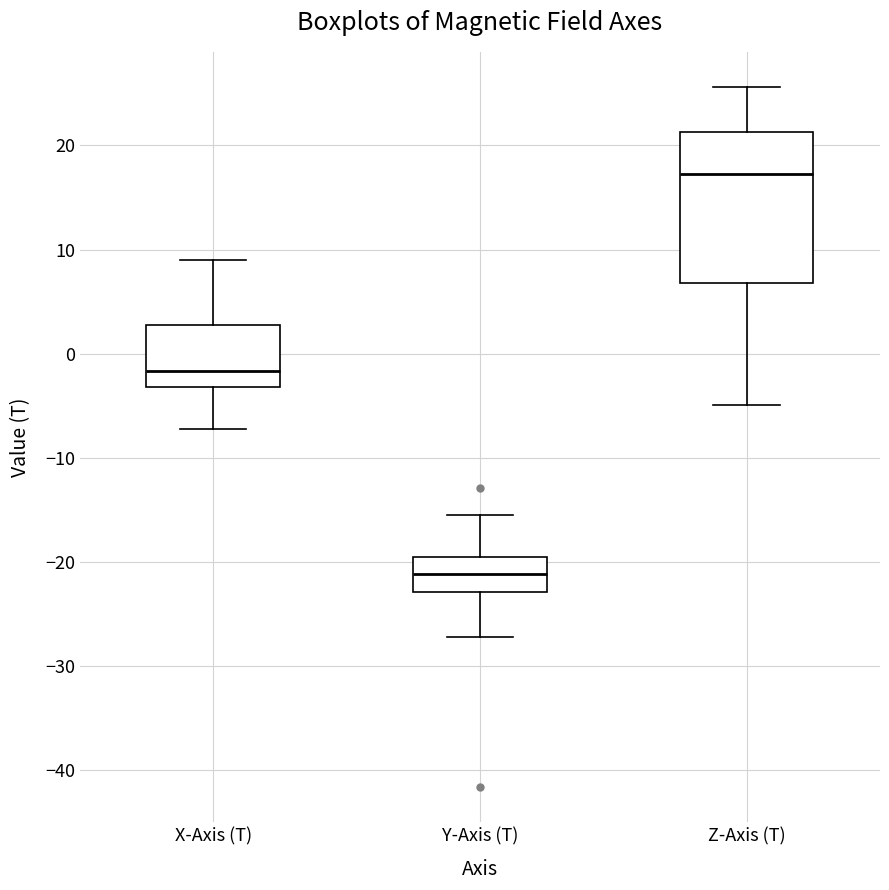

Where does the upper whisker of the box for X-Axis (T) end on the y-axis? The values are not printed on the chart, so give them approximately, as read against the axis.

9